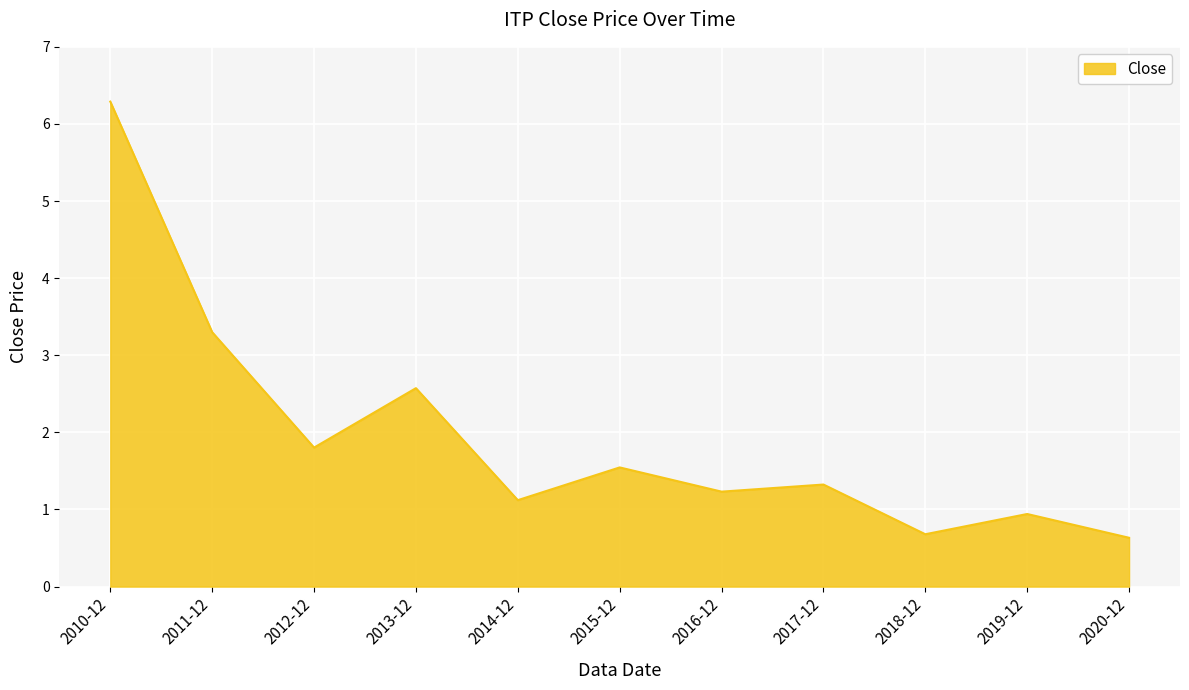

Where is the data nearest to the value 3?

2011-12